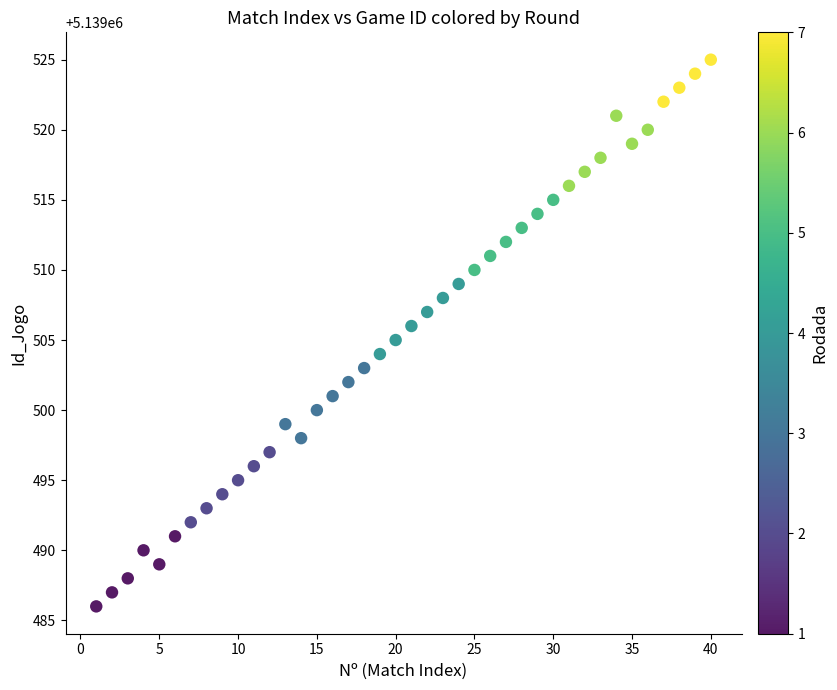

What is the range of Y values (max minus min)?

39